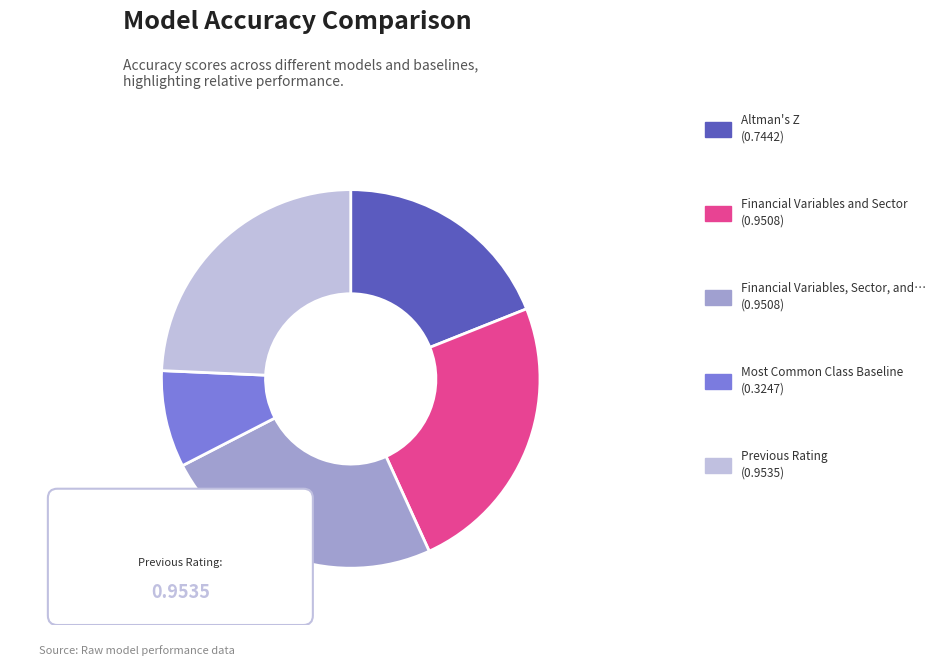

To the nearest percent, what is the combined percentage of Previous Rating and Altman's Z?

43%